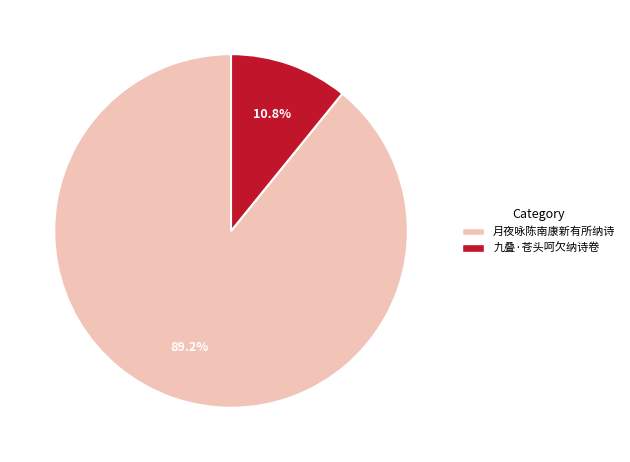

How many slices are in this pie chart?

2